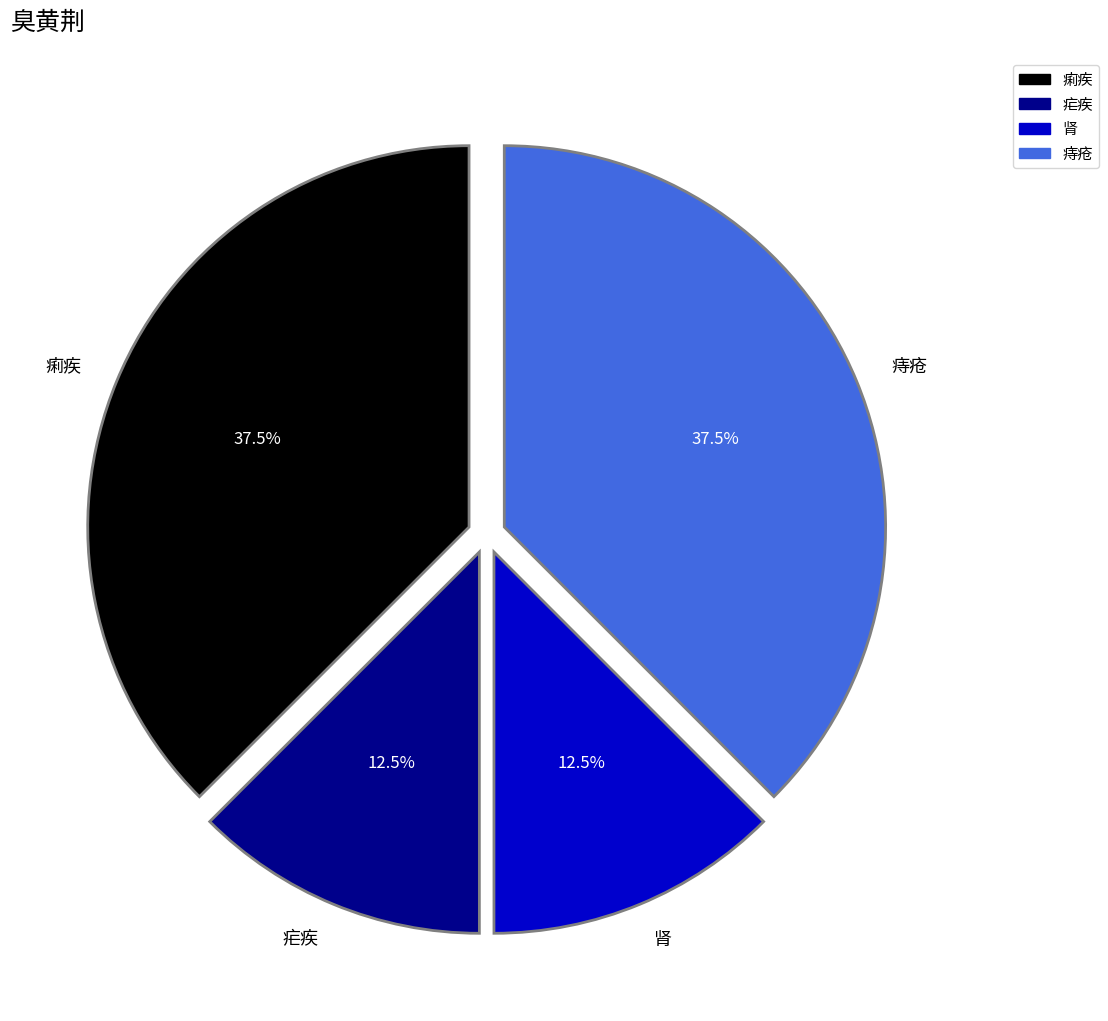

The 痢疾 slice represents 44% of the pie. True or false?

False